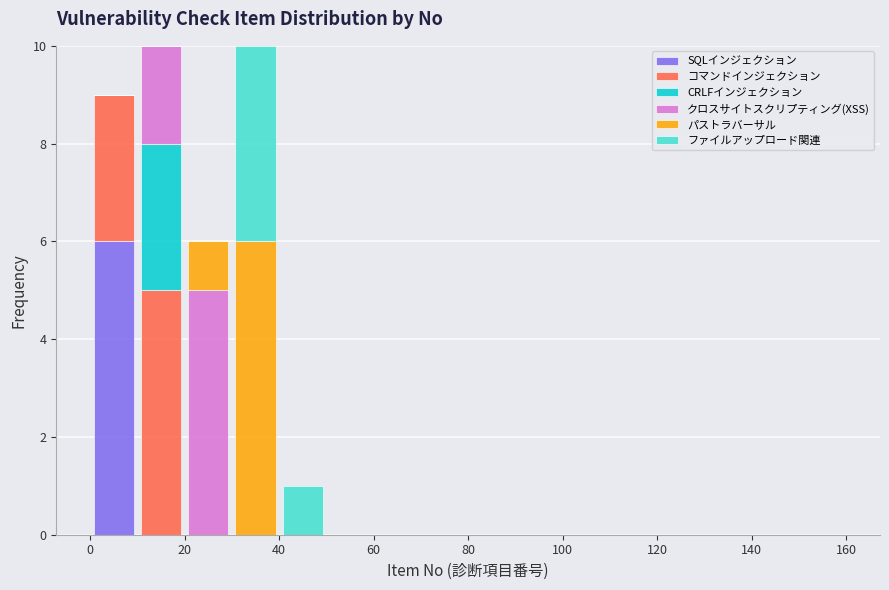

What is the total height of the stacked bar covering 0 to 10 on the x-axis? The values are not printed on the chart, so give them approximately, as read against the axis.

9